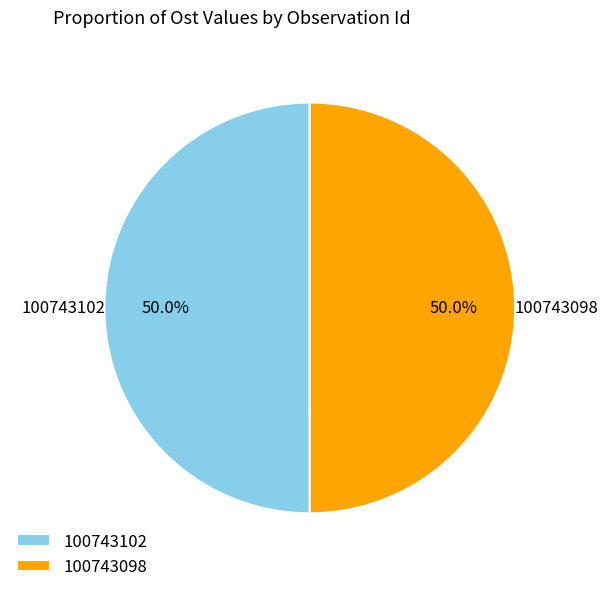

What percentage do 100743102 and 100743098 together represent?

100.0%